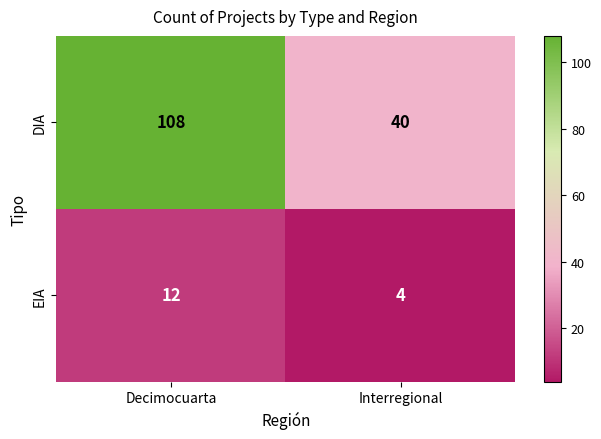

Is it true that DIA equals 40 at Interregional?

True